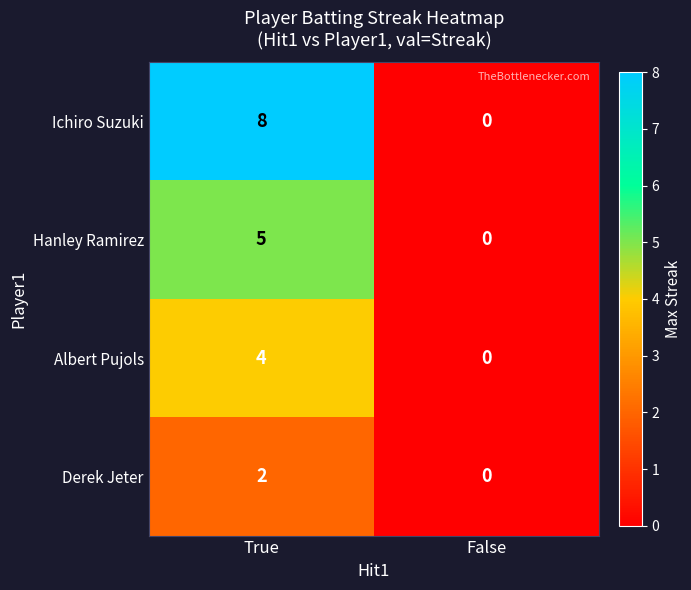

The value of Albert Pujols at True is 2. True or false?

False